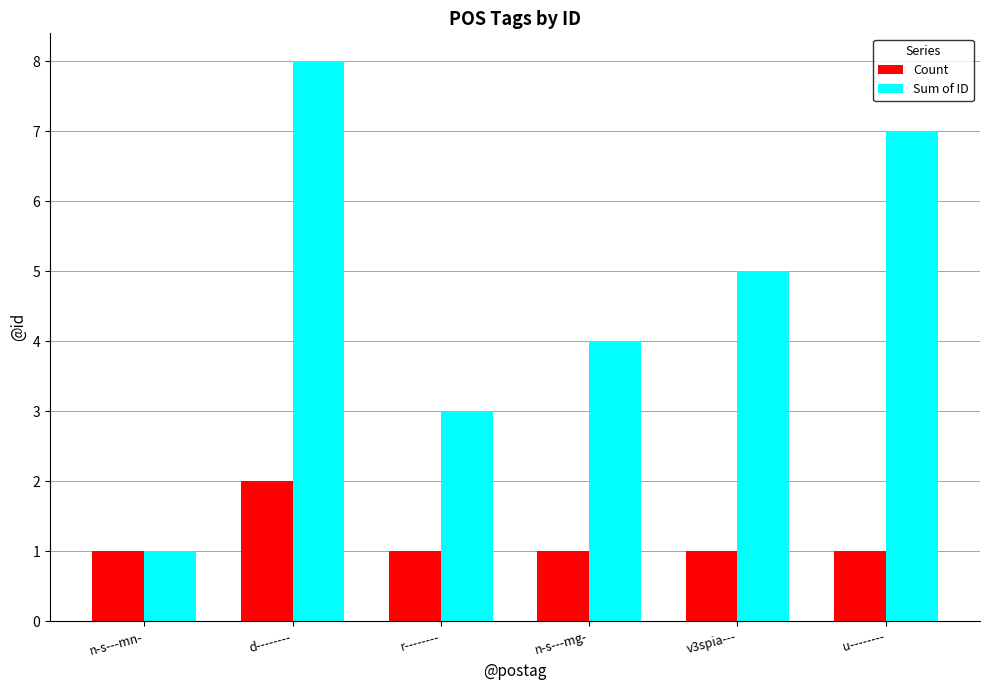

What are all the series names shown in the legend?

Count, Sum of ID